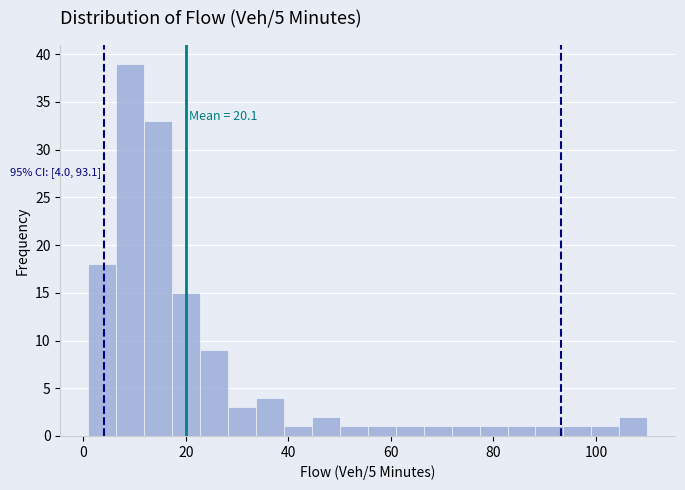

Around what value on the x-axis is the tallest bar? Give the approximate position of its centre, as read against the axis.

10